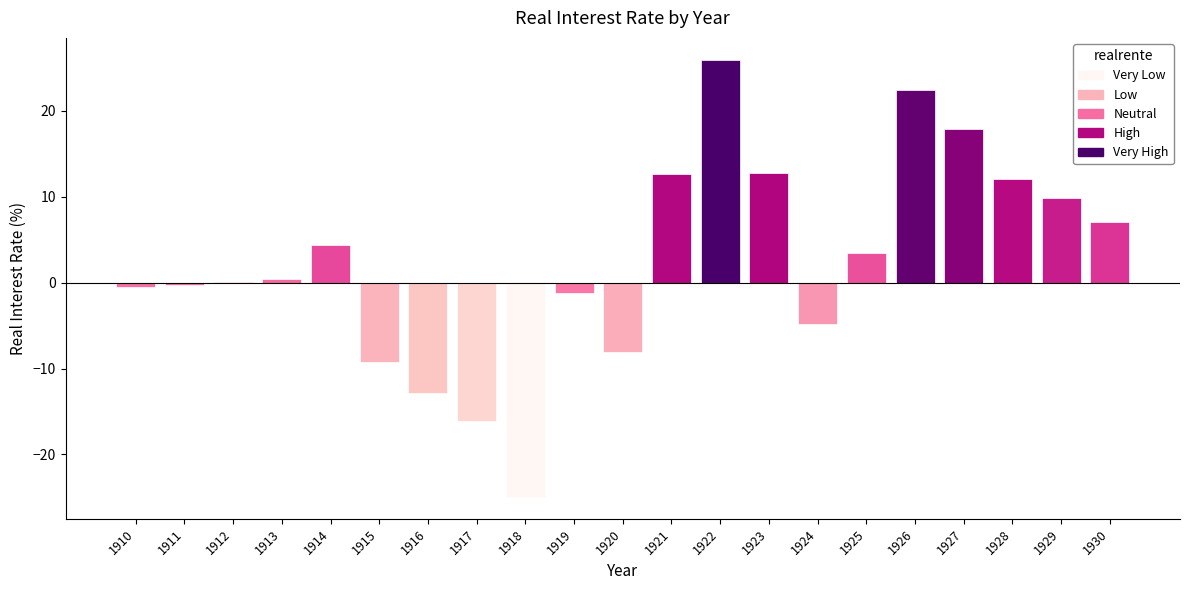

What is the approximate value at 1926?

22.4